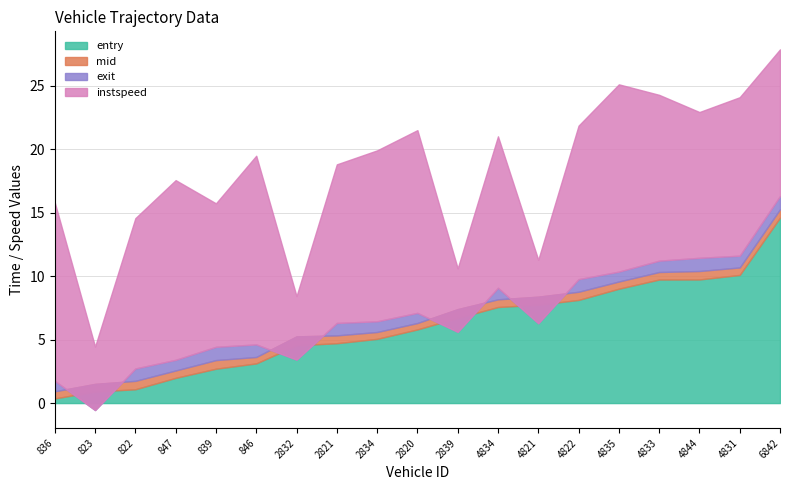

What are all the series names shown in the legend?

entry, mid, exit, instspeed